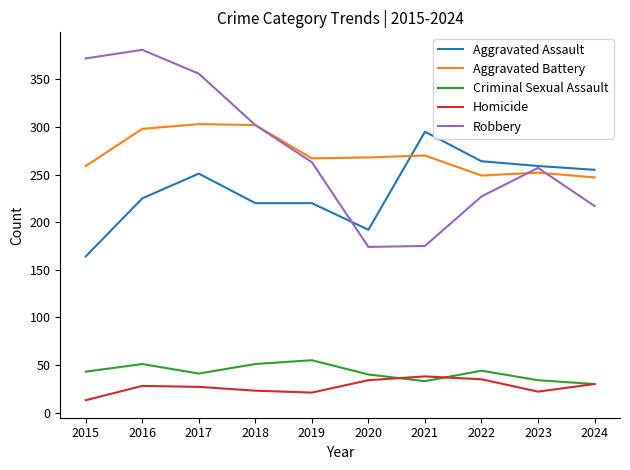

Is the value of Homicide at 2018 greater than the value of Aggravated Battery at 2019?

No